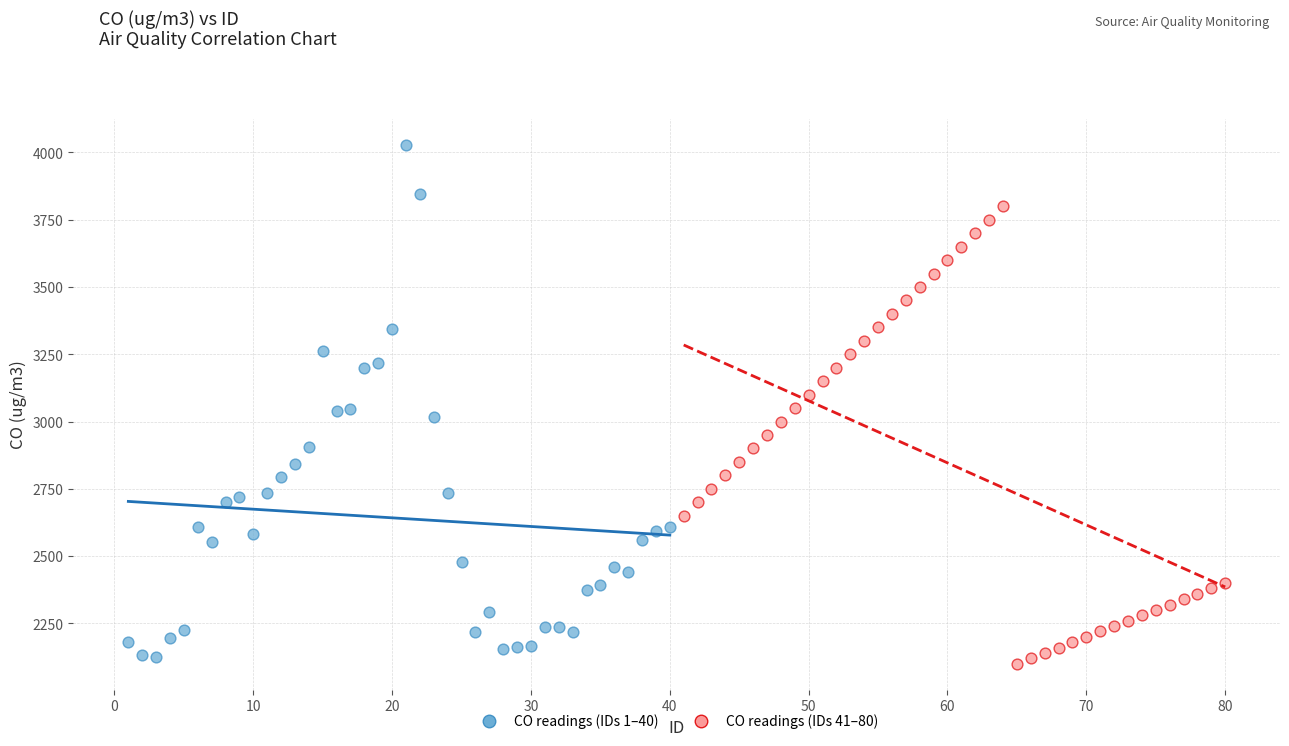

Which series contains the highest Y value?

CO readings (IDs 1–40)